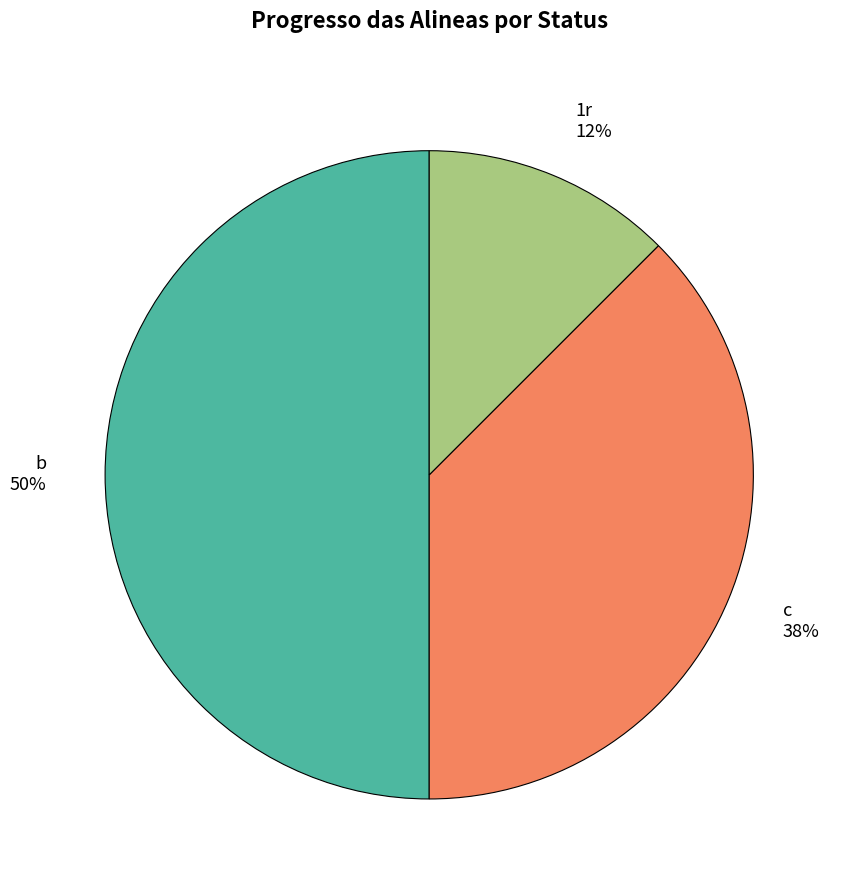

To the nearest percent, what is the average slice percentage?

33%